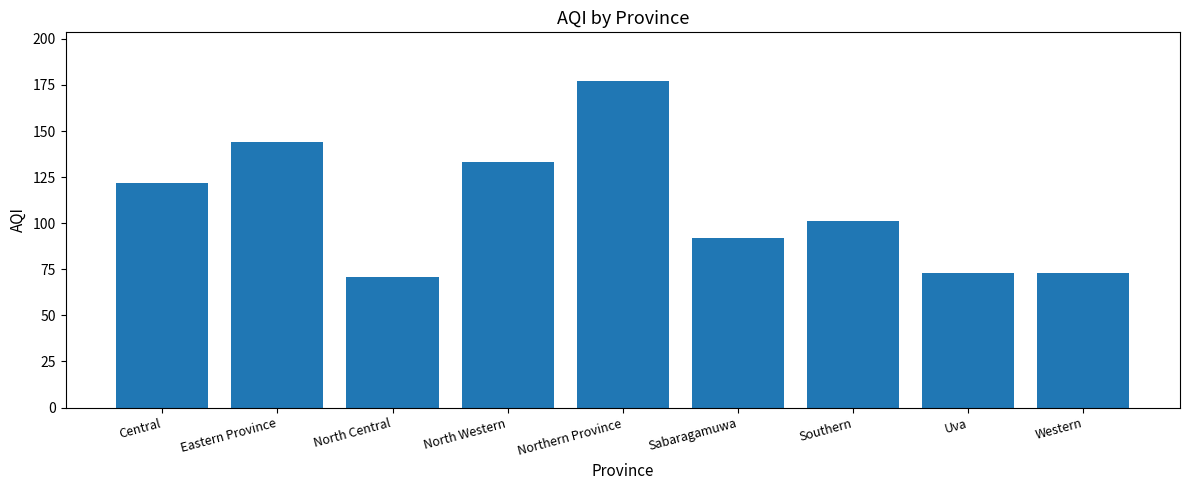

What is the change in value from Central to Southern?

-21